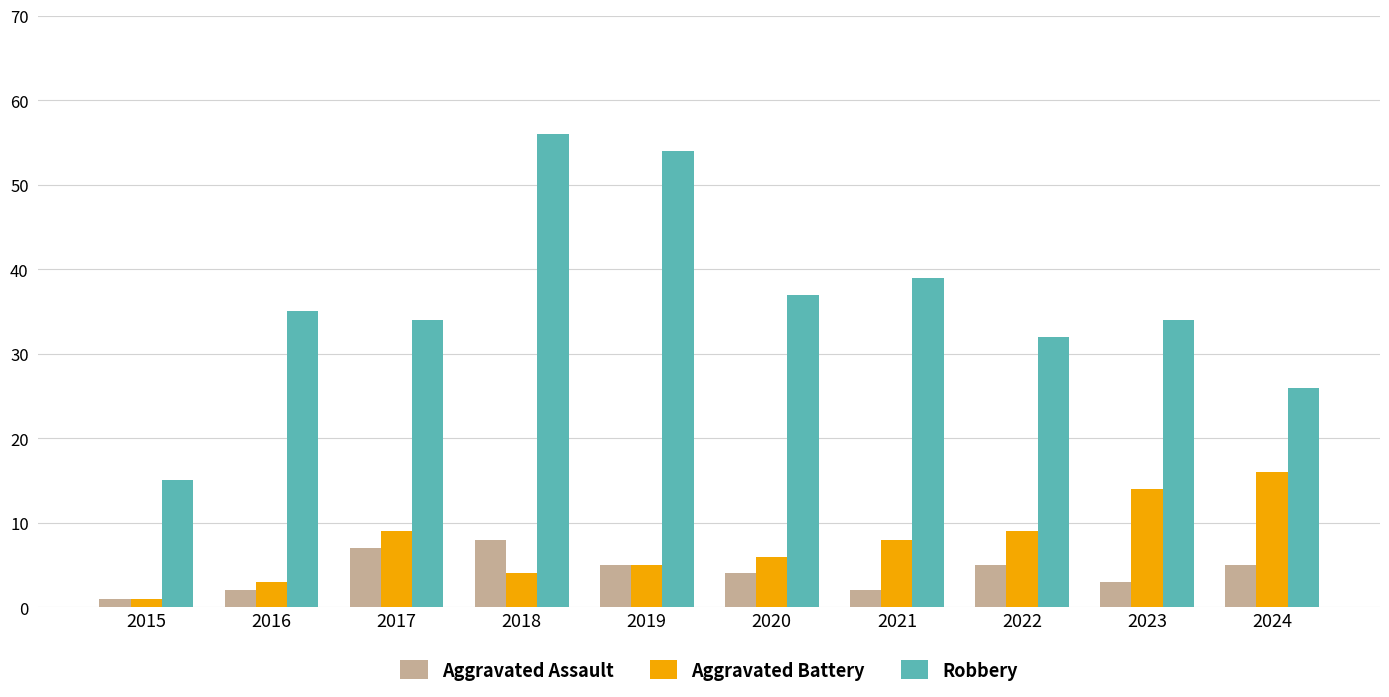

Which series has the largest total across all categories?

Robbery